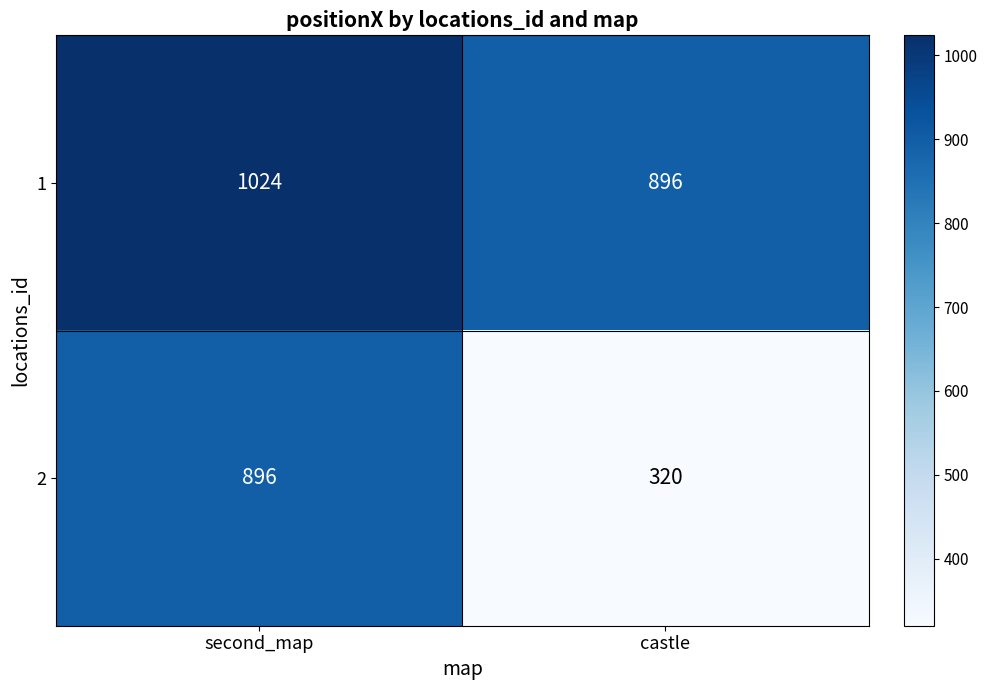

What is the sum of all 2 values?

1216